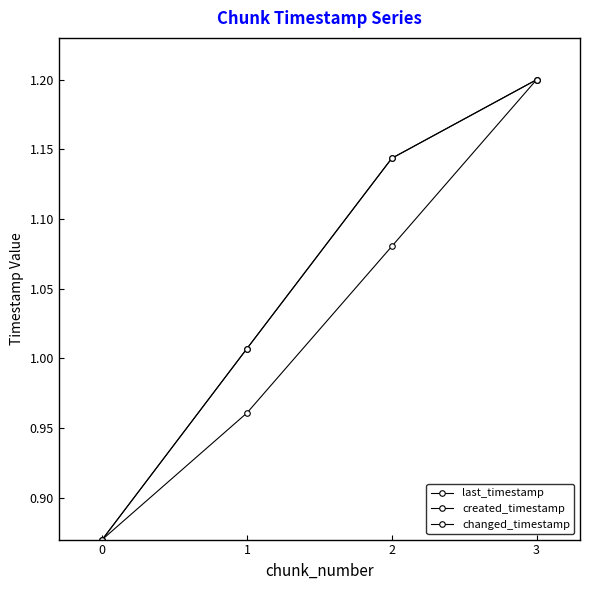

Does the chart display data point markers on the line(s)?

Yes